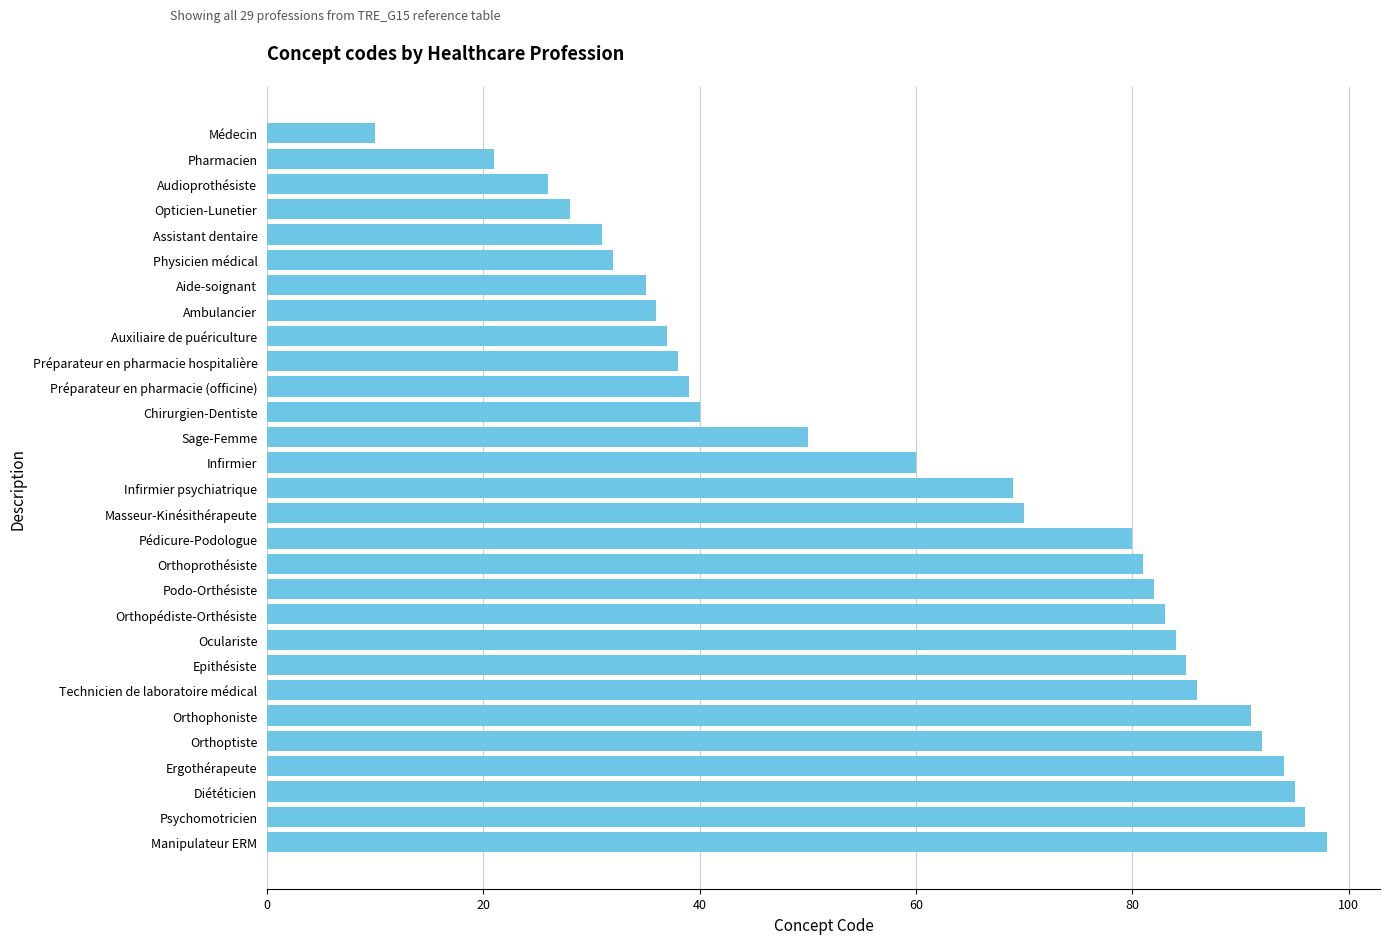

Reading bottom to top, list all the values displayed in this chart.

Manipulateur ERM=98	Psychomotricien=96	Diététicien=95	Ergothérapeute=94	Orthoptiste=92	Orthophoniste=91	Technicien de laboratoire médical=86	Epithésiste=85	Oculariste=84	Orthopédiste-Orthésiste=83	Podo-Orthésiste=82	Orthoprothésiste=81	Pédicure-Podologue=80	Masseur-Kinésithérapeute=70	Infirmier psychiatrique=69	Infirmier=60	Sage-Femme=50	Chirurgien-Dentiste=40	Préparateur en pharmacie (officine)=39	Préparateur en pharmacie hospitalière=38	Auxiliaire de puériculture=37	Ambulancier=36	Aide-soignant=35	Physicien médical=32	Assistant dentaire=31	Opticien-Lunetier=28	Audioprothésiste=26	Pharmacien=21	Médecin=10